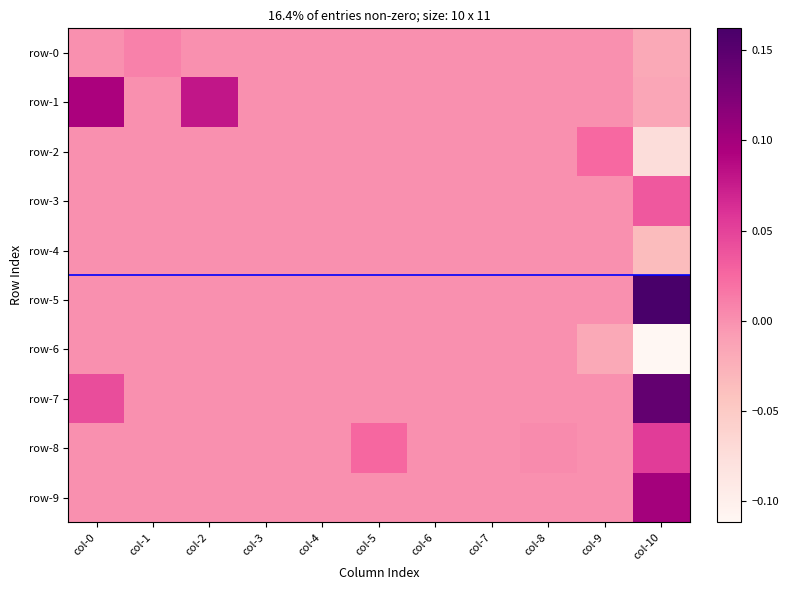

Which series has the widest spread of values?

row-5